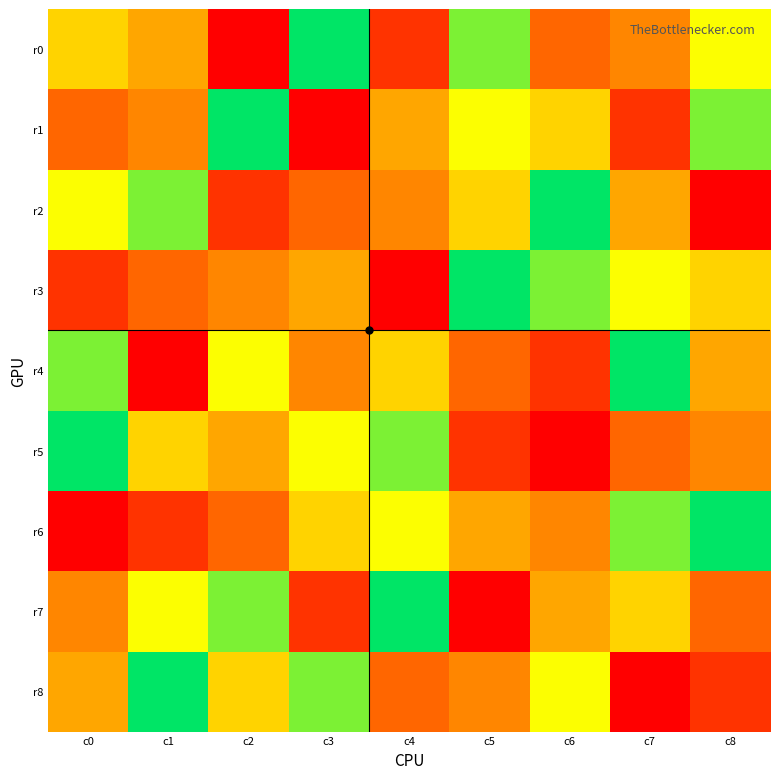

Which series changed the most between c1 and c4?

r8